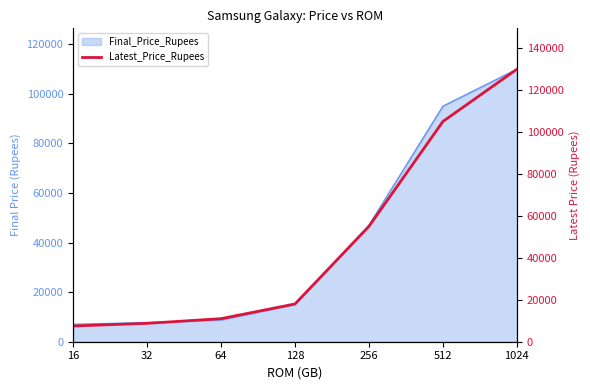

How many data points does each series have?

7